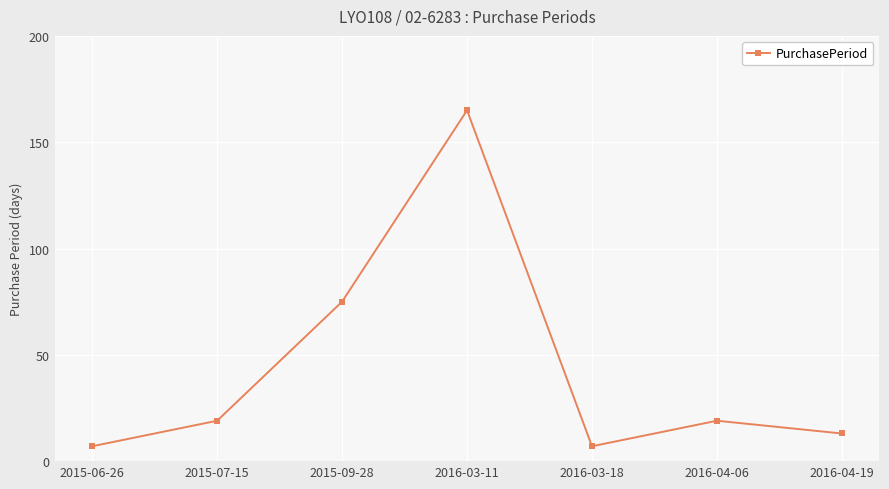

What is the minimum value shown in the chart?

7